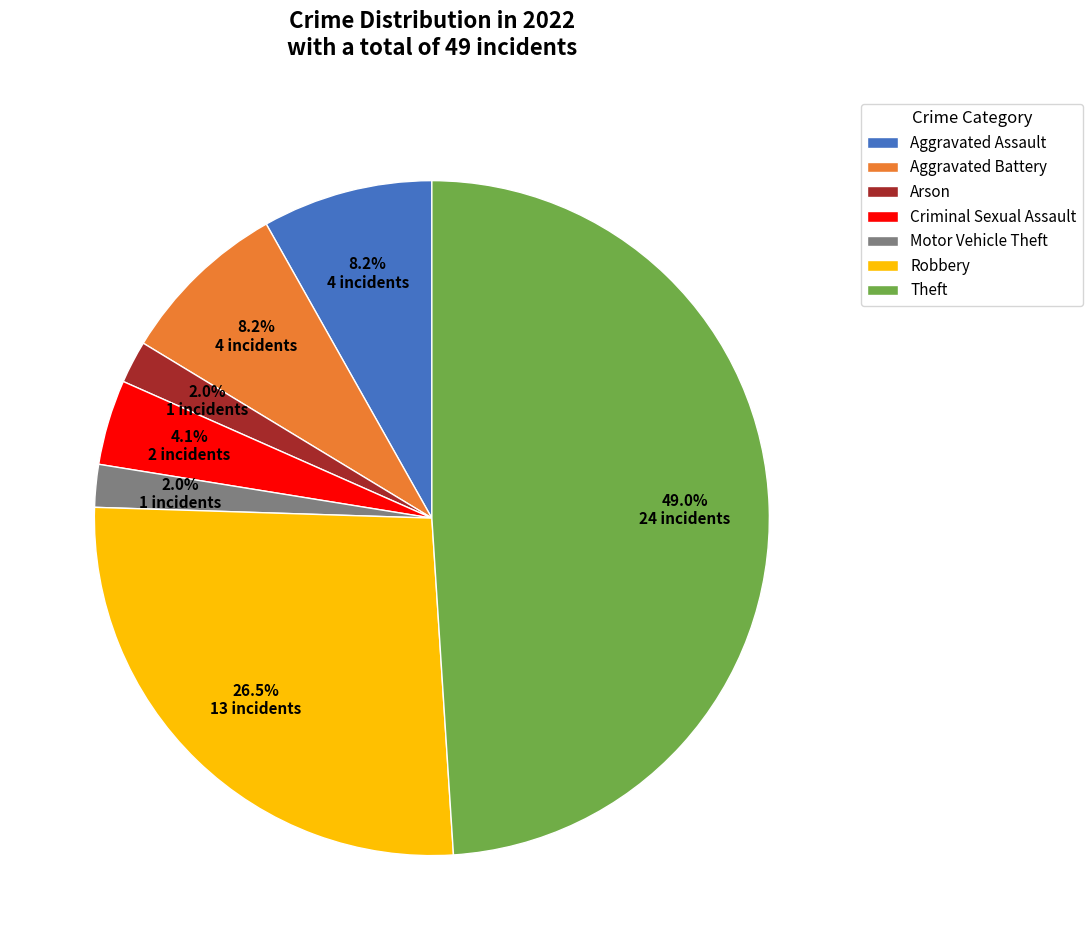

The Robbery slice represents 39% of the pie. True or false?

False